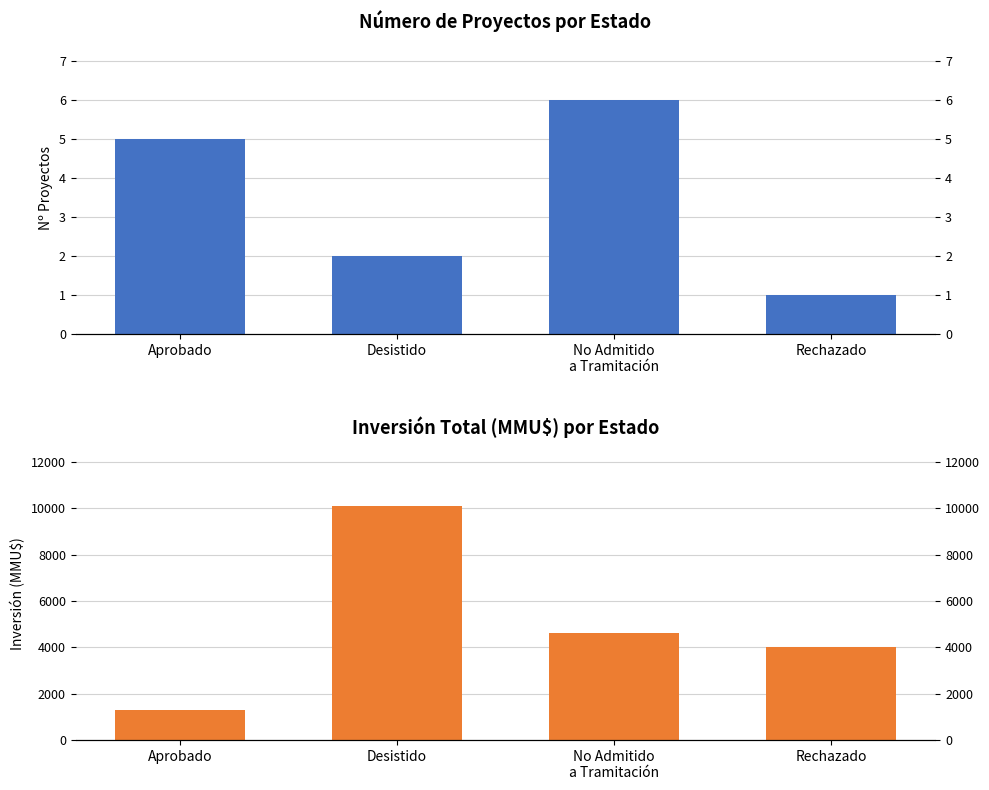

The value of Número de Proyectos at Rechazado is 2. True or false?

False